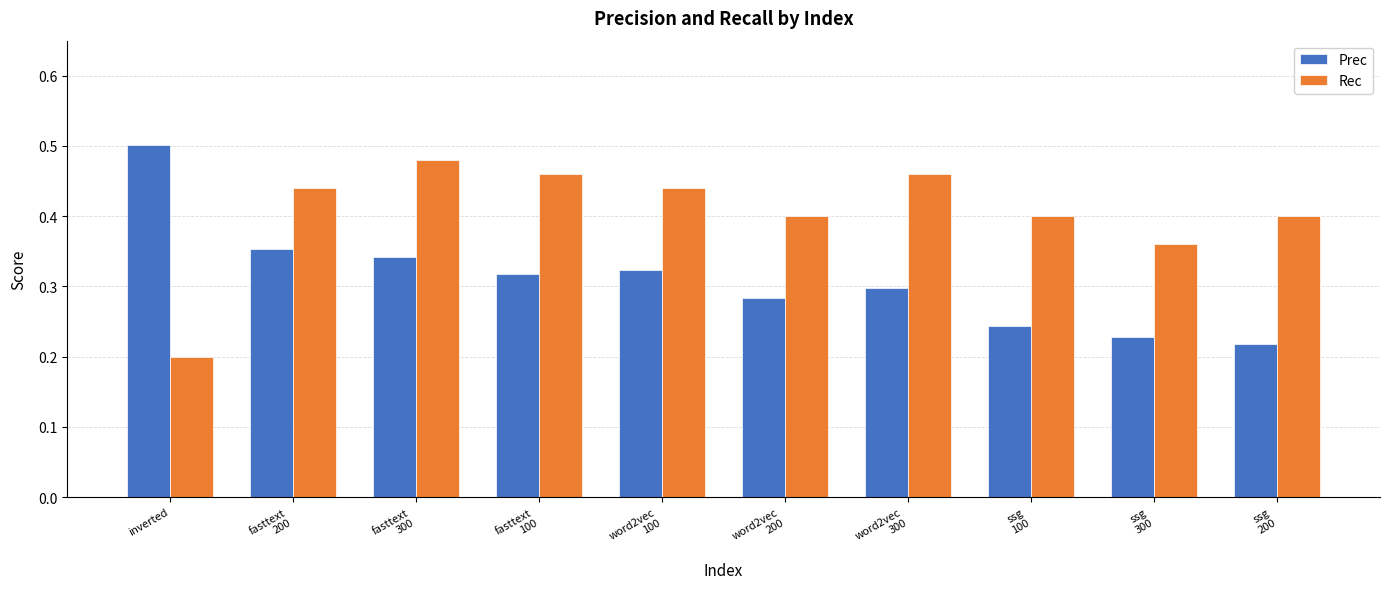

Which category has the lowest value in the Rec series?

inverted